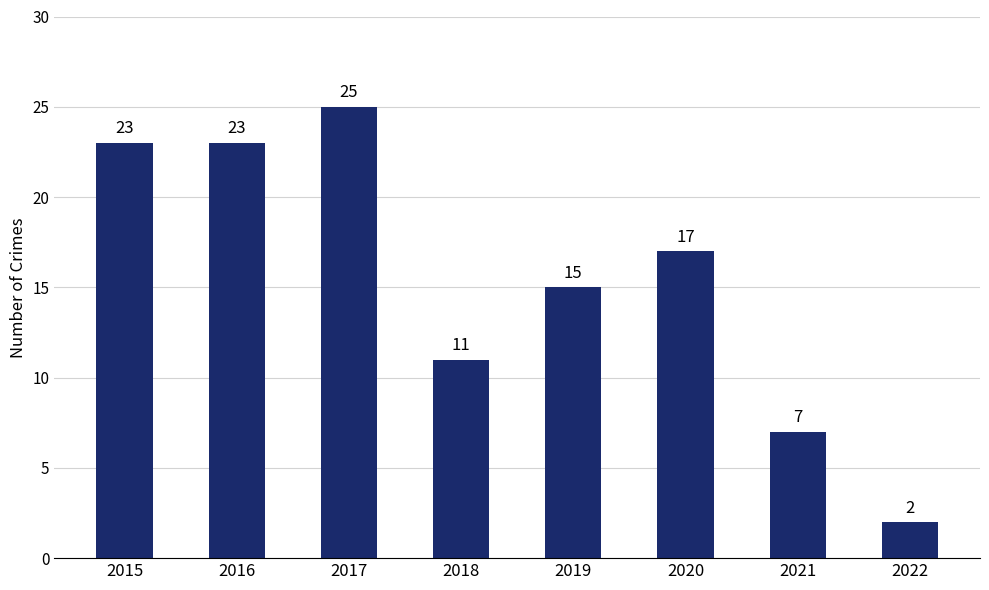

What is the sum of all values?

123